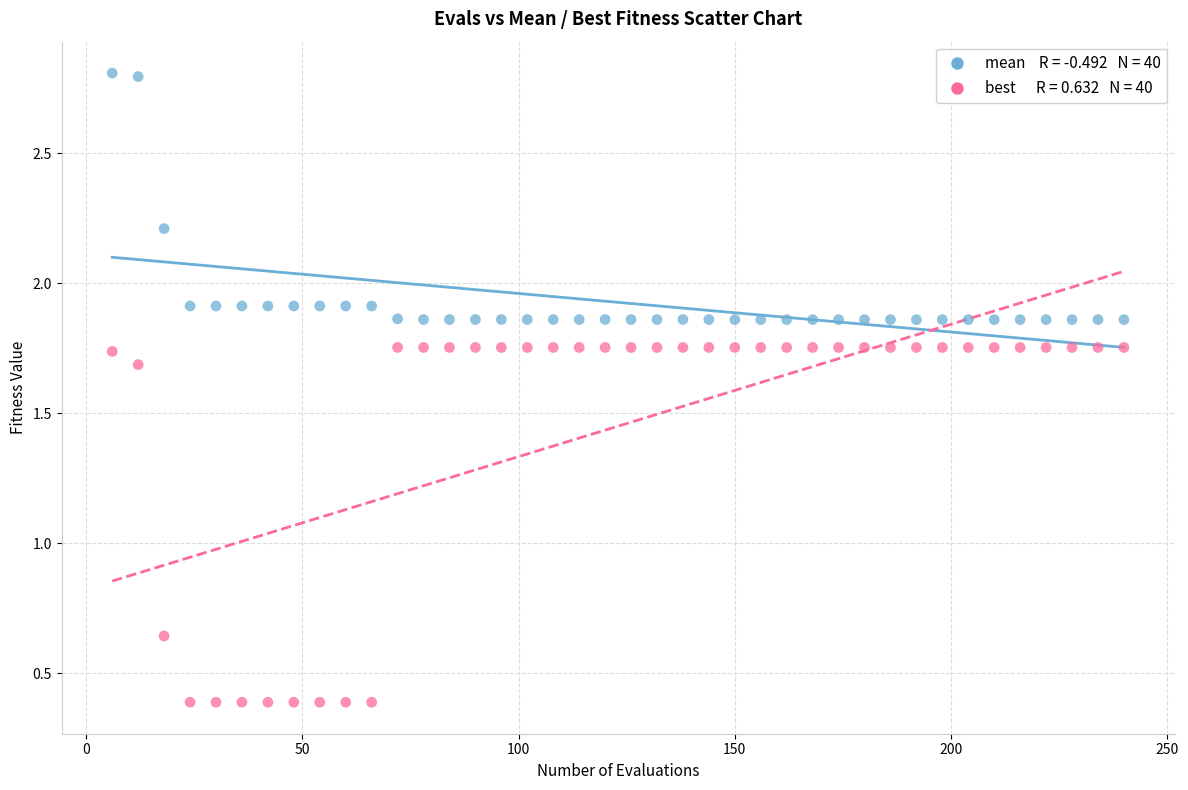

Across all data points, what is the range of X values (max minus min)?

234.0